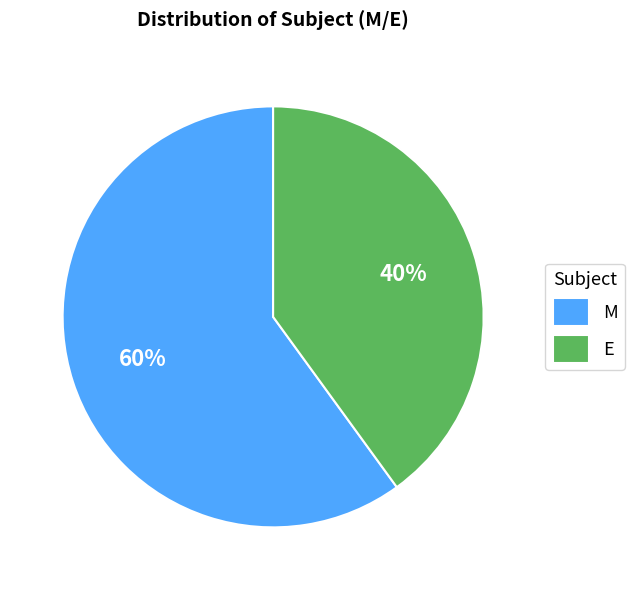

What percentage is the E slice, to the nearest percent?

40%